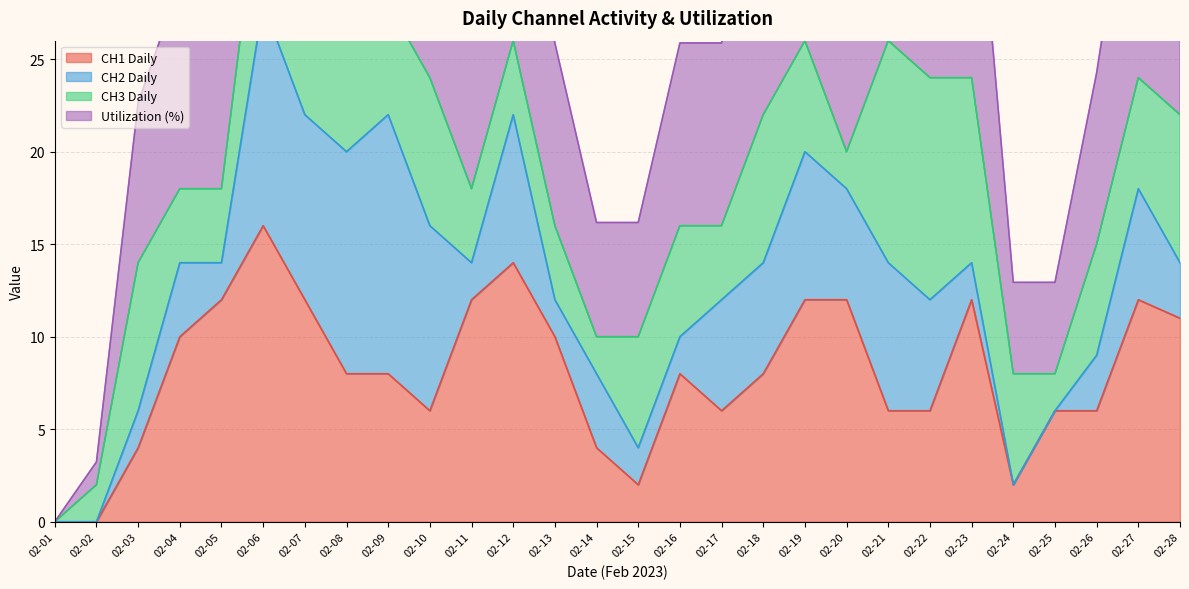

The CH1 Daily series shows 1 at 02-15. True or false?

False